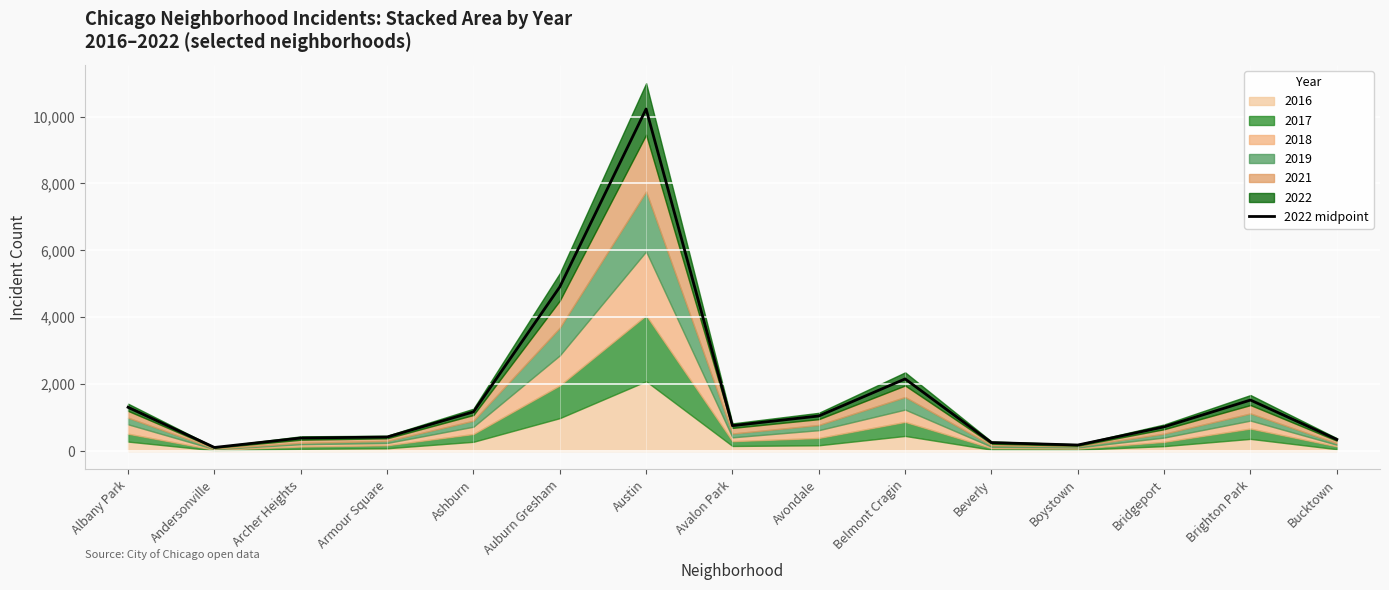

Where does the data first go above 758?

Albany Park